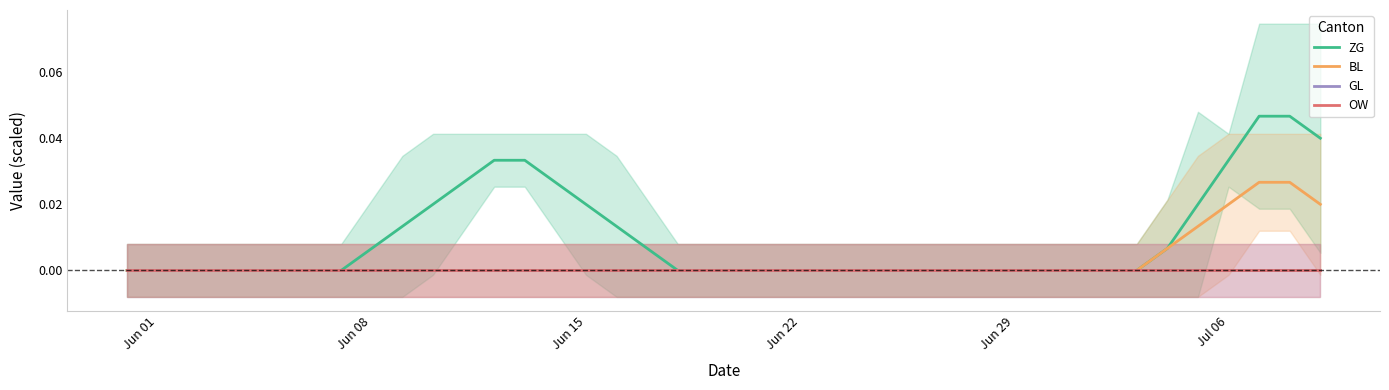

At which label is BL closest to 0?

Jun 01